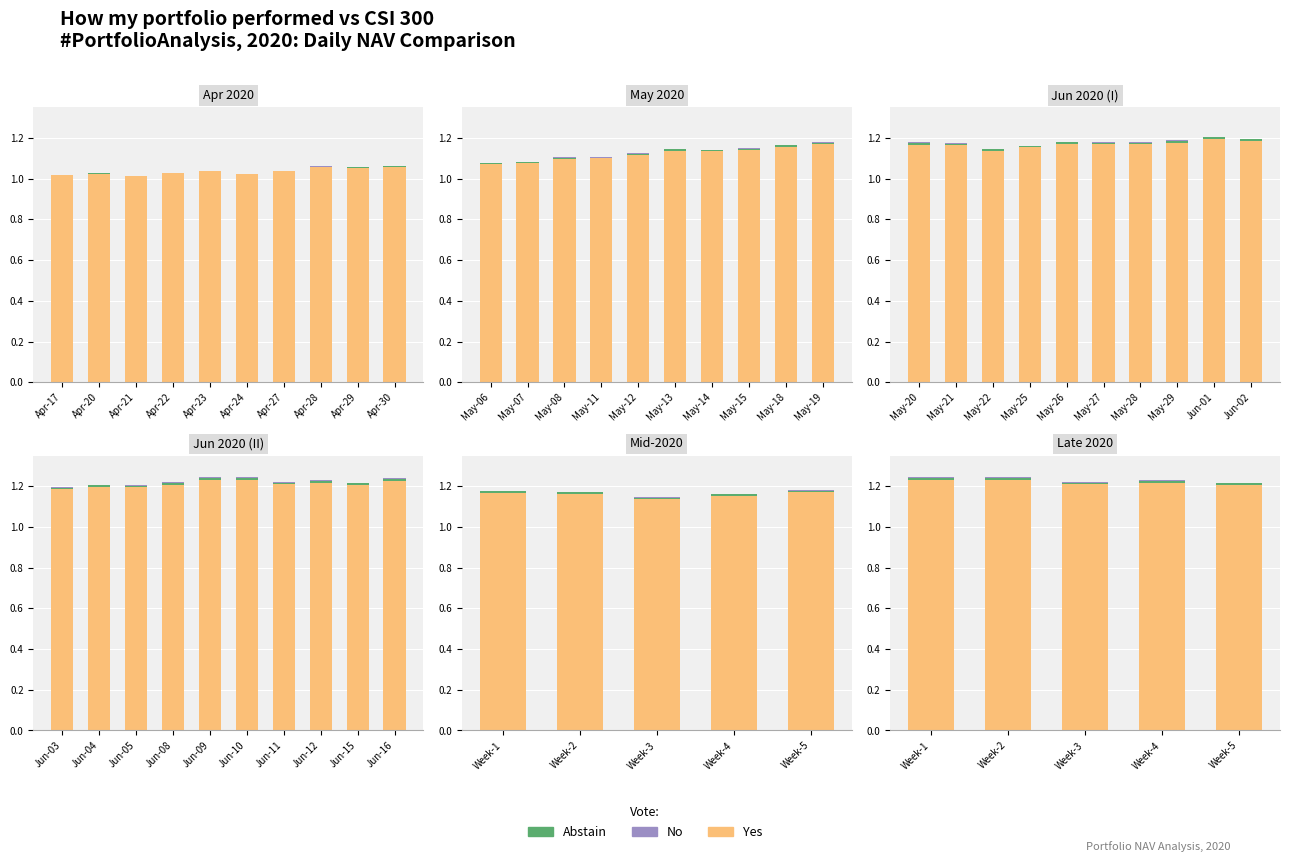

List the series in order of their peak value, highest first.

Yes, Abstain, No